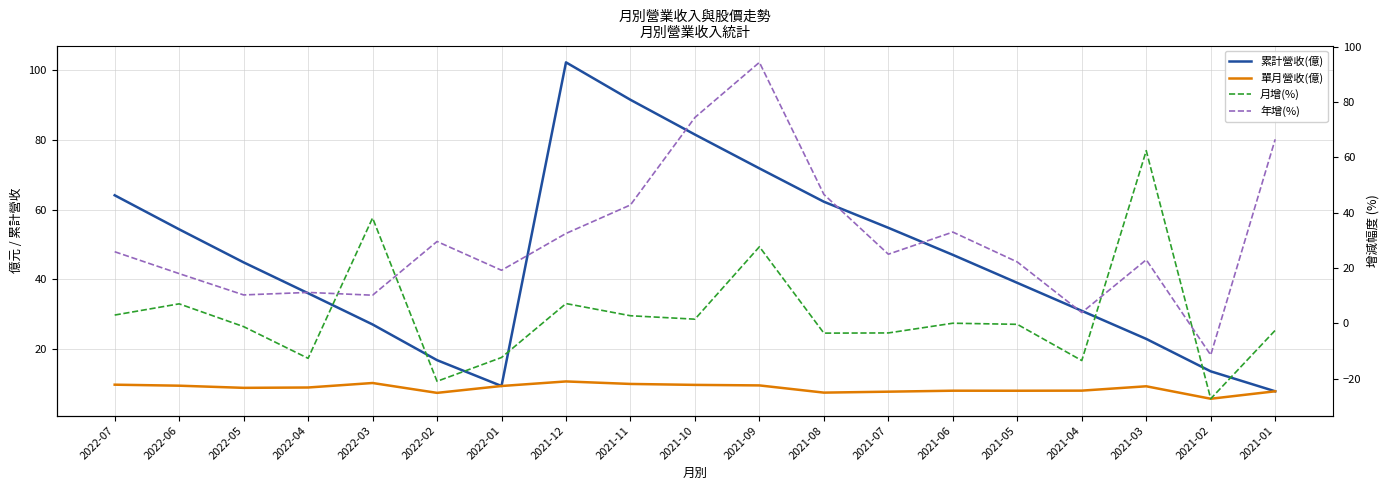

Reading left to right, transcribe all the data shown in this chart.

累計營收(億): 2022-07=64.1	2022-06=54.4	2022-05=44.9	2022-04=36.0	2022-03=27.1	2022-02=16.8	2022-01=9.4	2021-12=102.3	2021-11=91.5	2021-10=81.6	2021-09=71.9	2021-08=62.3	2021-07=54.8	2021-06=47.0	2021-05=39.0	2021-04=31.0	2021-03=22.9	2021-02=13.6	2021-01=7.9
單月營收(億): 2022-07=9.8	2022-06=9.5	2022-05=8.9	2022-04=9.0	2022-03=10.2	2022-02=7.4	2022-01=9.4	2021-12=10.7	2021-11=10.0	2021-10=9.7	2021-09=9.6	2021-08=7.5	2021-07=7.8	2021-06=8.0	2021-05=8.0	2021-04=8.1	2021-03=9.3	2021-02=5.7	2021-01=7.9
月增(%): 2022-07=3.0	2022-06=7.1	2022-05=-1.1	2022-04=-12.6	2022-03=38.1	2022-02=-20.9	2022-01=-12.3	2021-12=7.2	2021-11=2.8	2021-10=1.5	2021-09=27.7	2021-08=-3.5	2021-07=-3.4	2021-06=0.1	2021-05=-0.3	2021-04=-13.4	2021-03=62.4	2021-02=-27.2	2021-01=-2.5
年增(%): 2022-07=25.9	2022-06=18.0	2022-05=10.3	2022-04=11.2	2022-03=10.2	2022-02=29.6	2022-01=19.2	2021-12=32.5	2021-11=42.8	2021-10=74.4	2021-09=94.3	2021-08=46.6	2021-07=25.0	2021-06=33.0	2021-05=22.2	2021-04=3.9	2021-03=23.0	2021-02=-11.4	2021-01=66.5